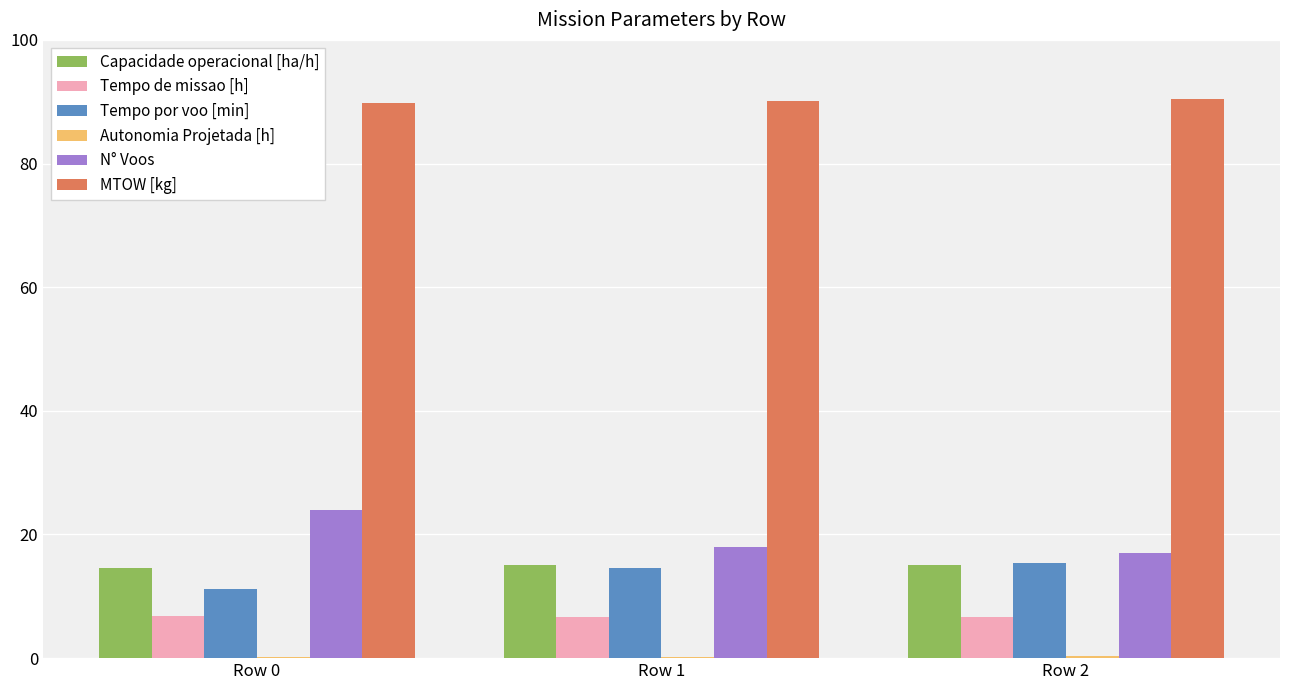

Which series has the widest spread of values?

N° Voos